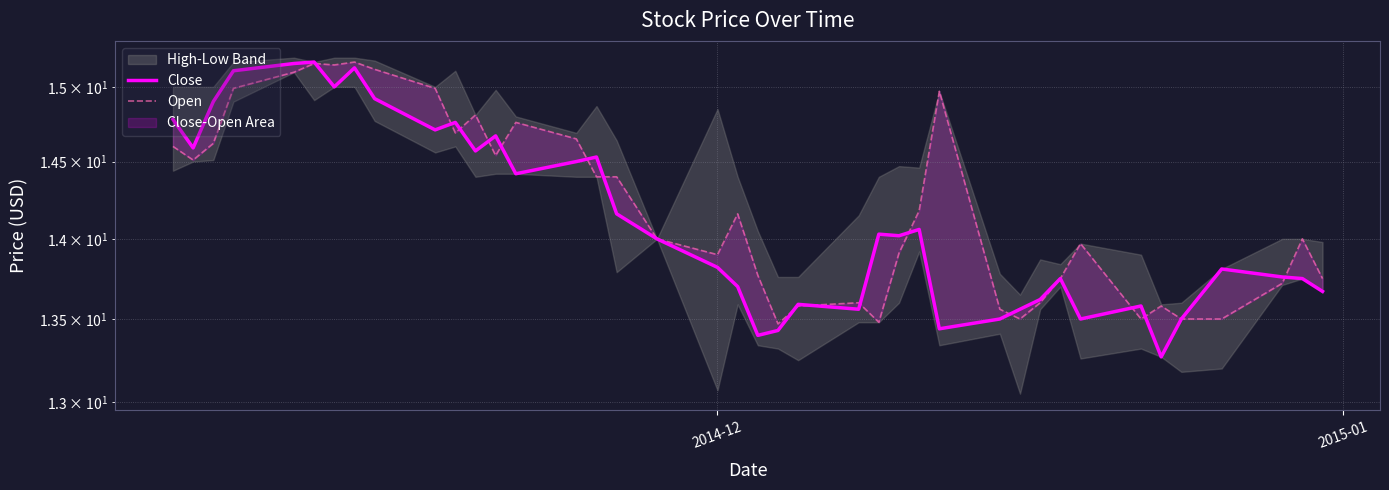

The Close series shows 4.7 at 21. True or false?

False